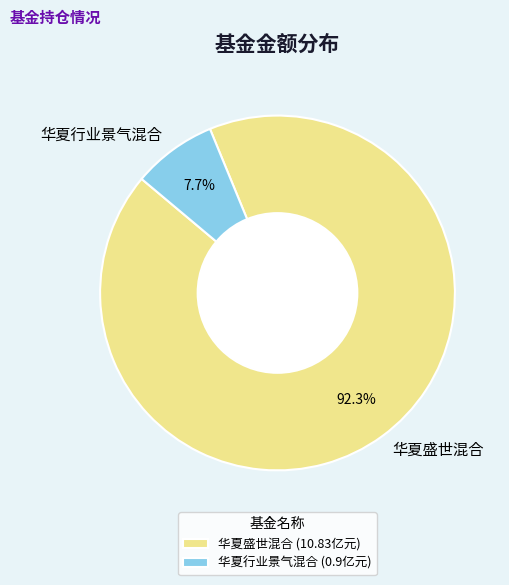

To the nearest percent, what is the difference between the 华夏盛世混合 and 华夏行业景气混合 slice percentages?

85%